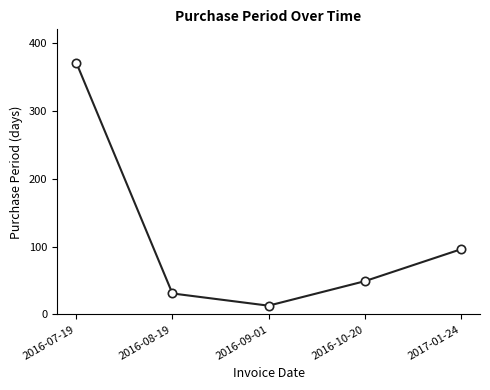

What position from the right is 2017-01-24?

1